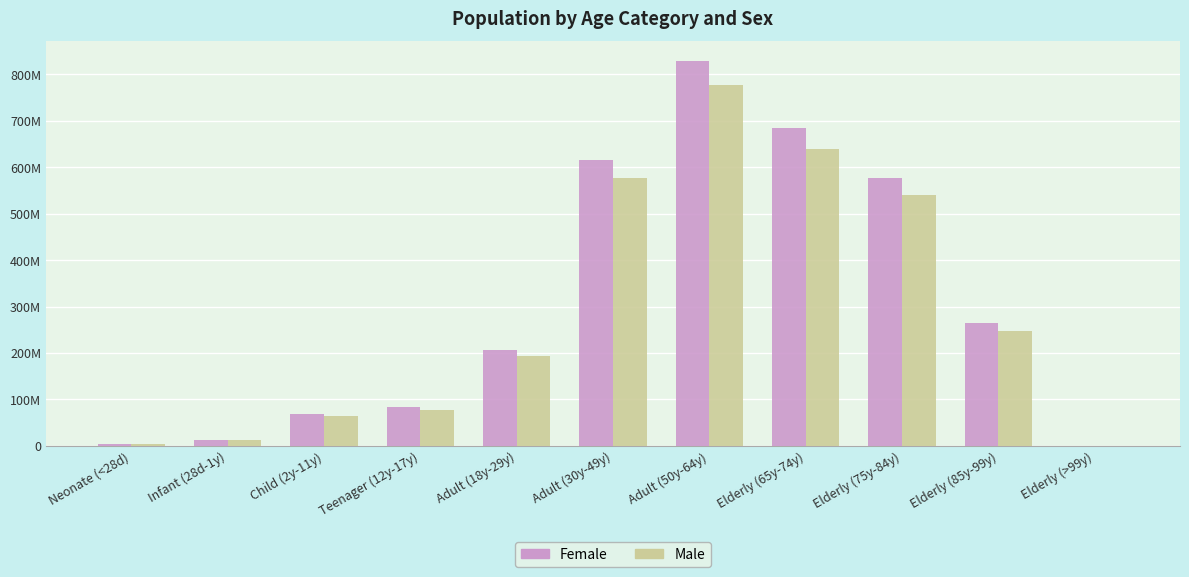

Does the chart contain stacked bars?

No